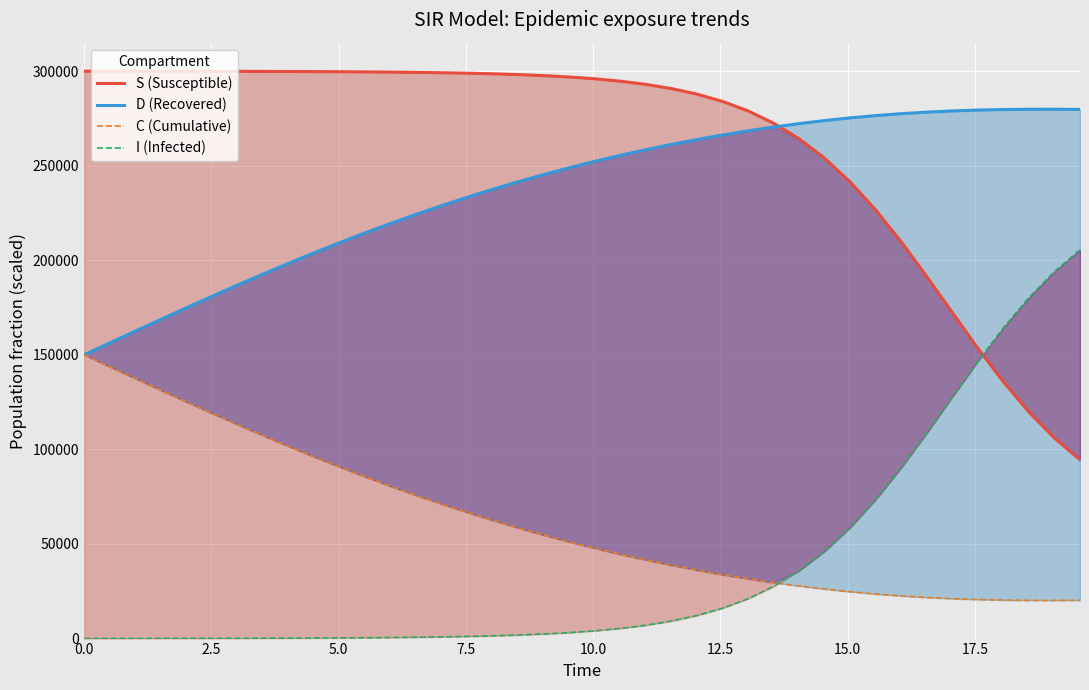

True or false: C (Cumulative) and I (Infected) cross at least once.

True